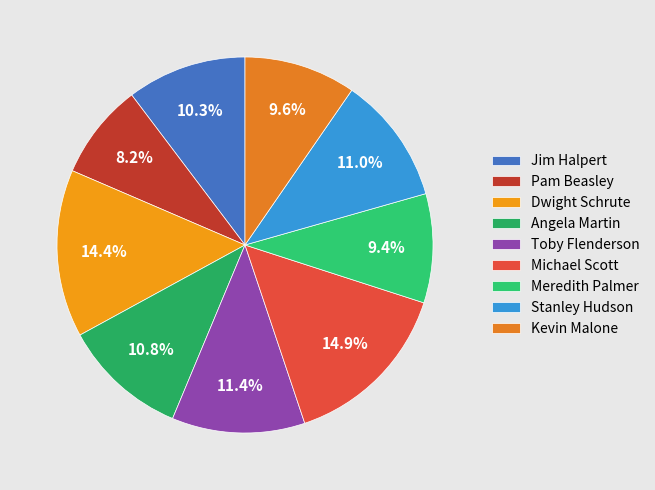

To the nearest percent, what is the average slice percentage?

11%